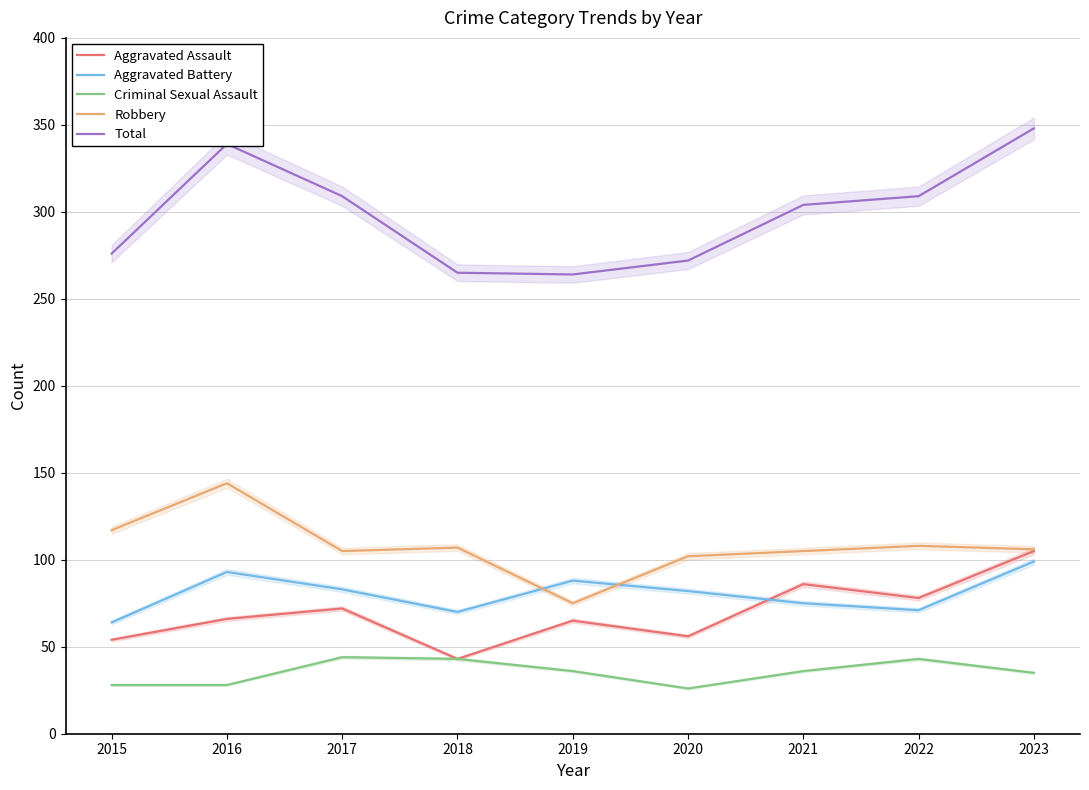

Reading left to right, what are all the values shown in this chart?

Aggravated Assault: 54	66	72	43	65	56	86	78	105
Aggravated Battery: 64	93	83	70	88	82	75	71	99
Criminal Sexual Assault: 28	28	44	43	36	26	36	43	35
Robbery: 117	144	105	107	75	102	105	108	106
Total: 276	339	309	265	264	272	304	309	348